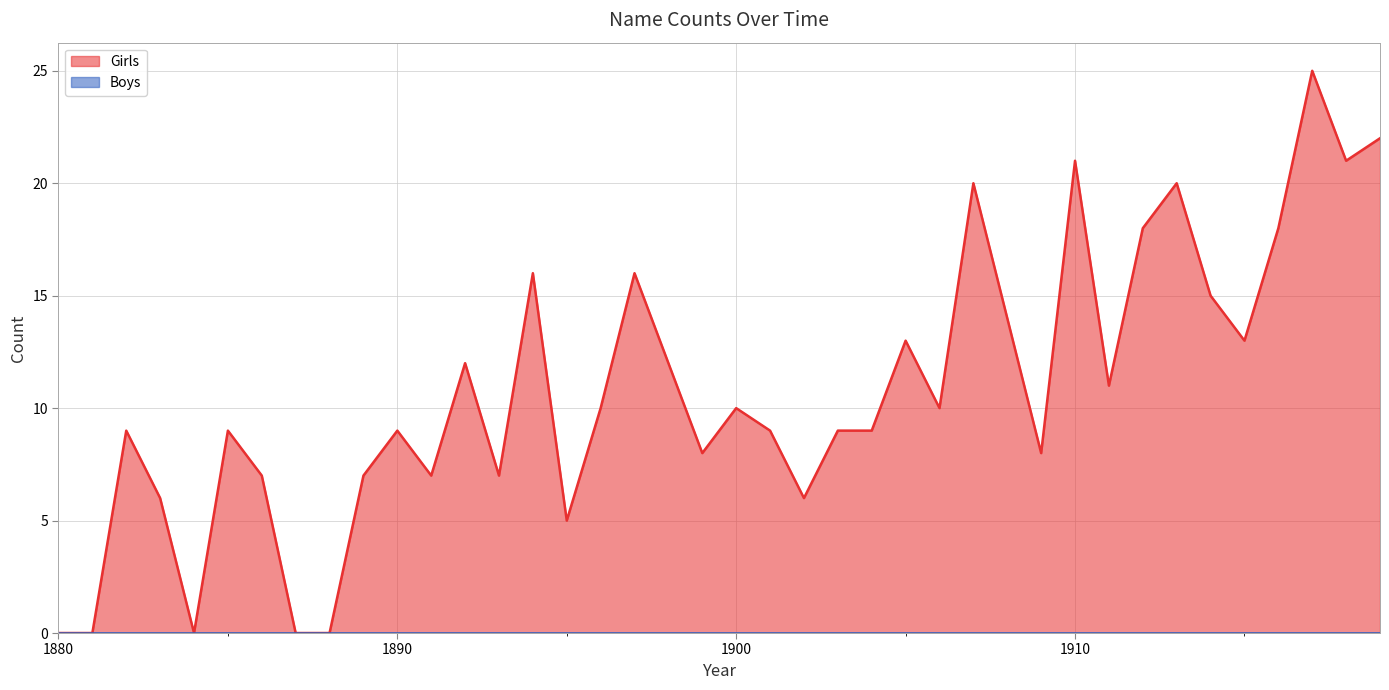

How many values exceed 10?

17